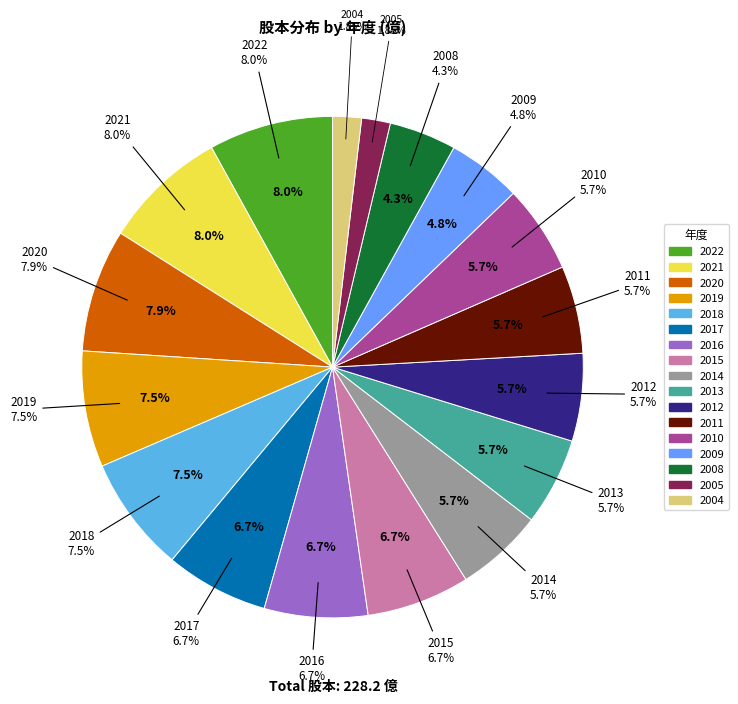

Which category has the biggest portion of the pie?

2022